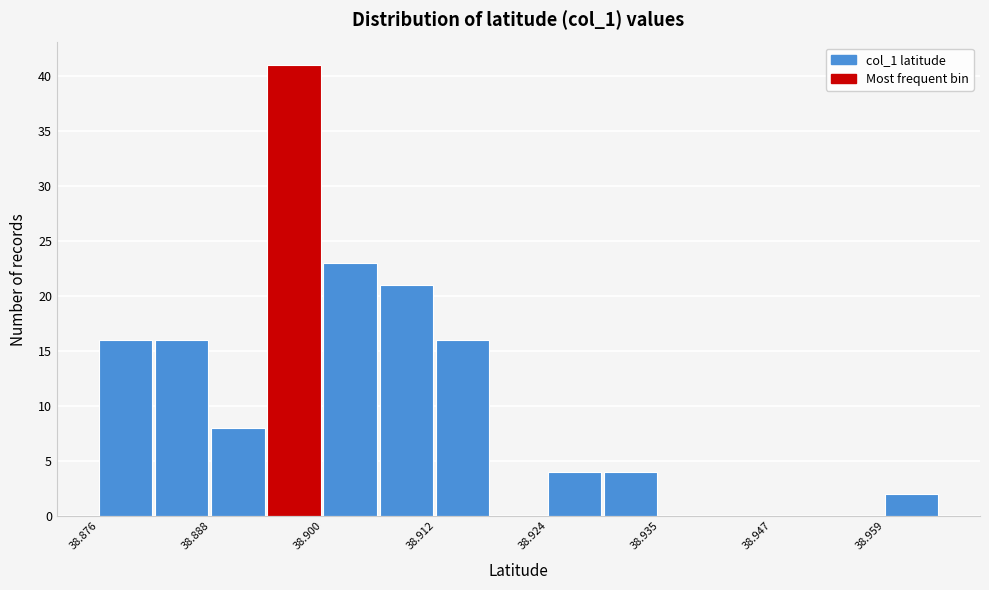

Read against the x-axis, roughly where is the centre of the tallest bar?

38.896